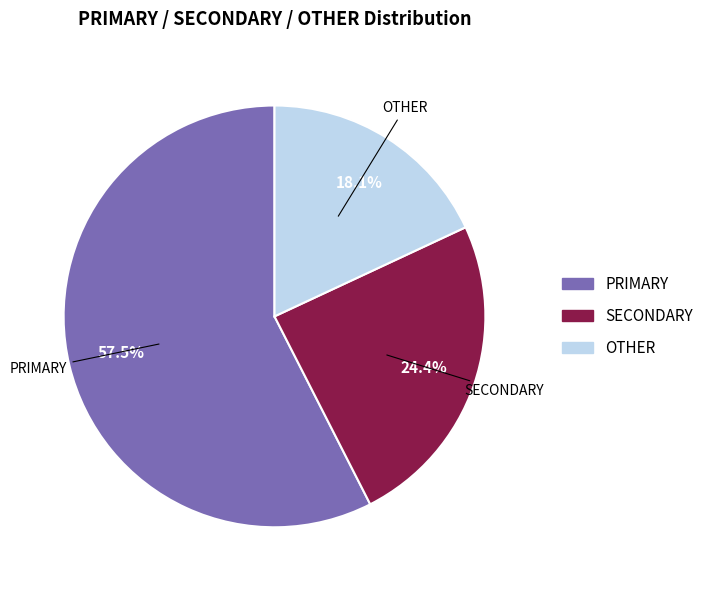

Does any single category account for the majority?

Yes